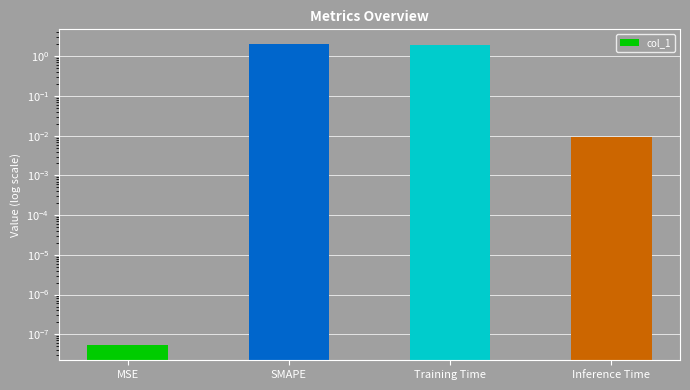

Rank the categories by value from lowest to highest.

MSE, Inference Time, Training Time, SMAPE